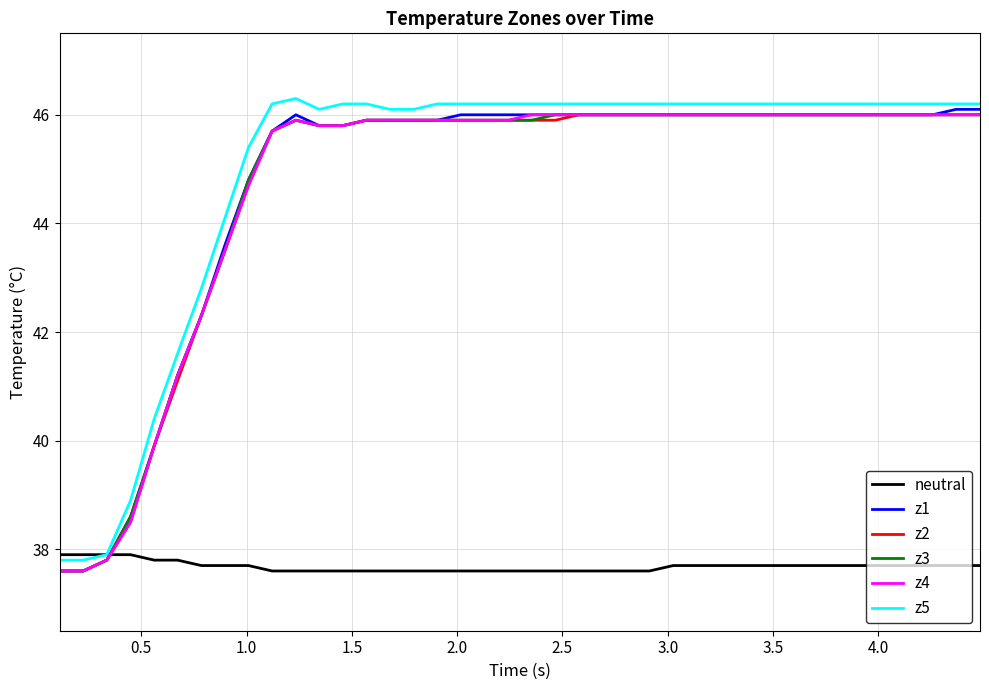

What is the minimum value shown in the chart?

37.6